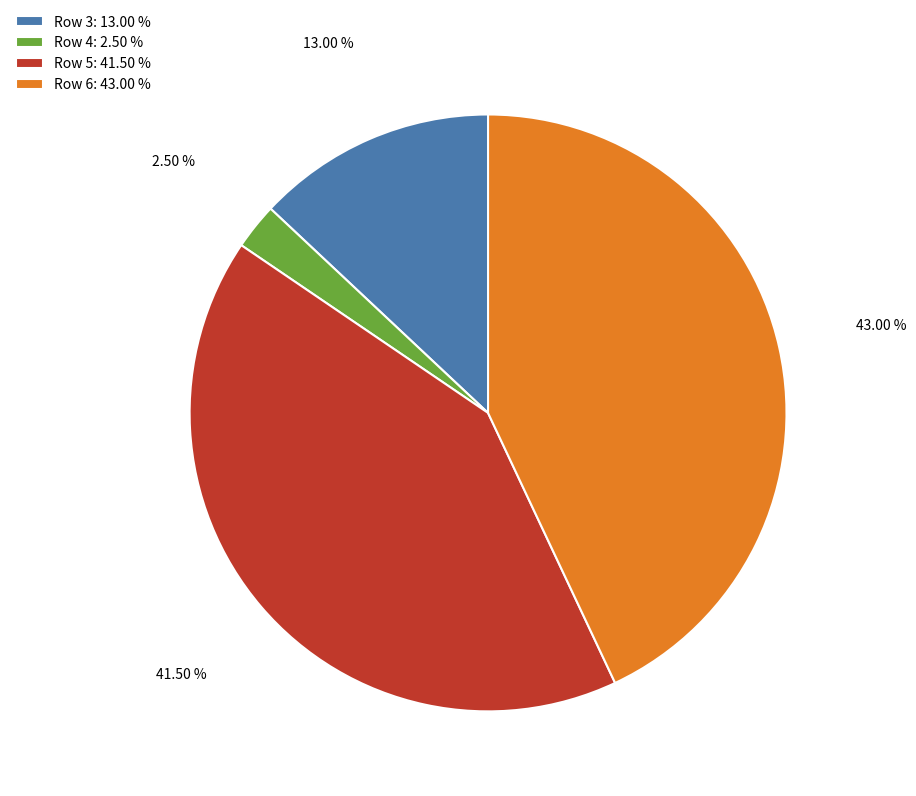

Which has a higher value, Row 4 or Row 5?

Row 5